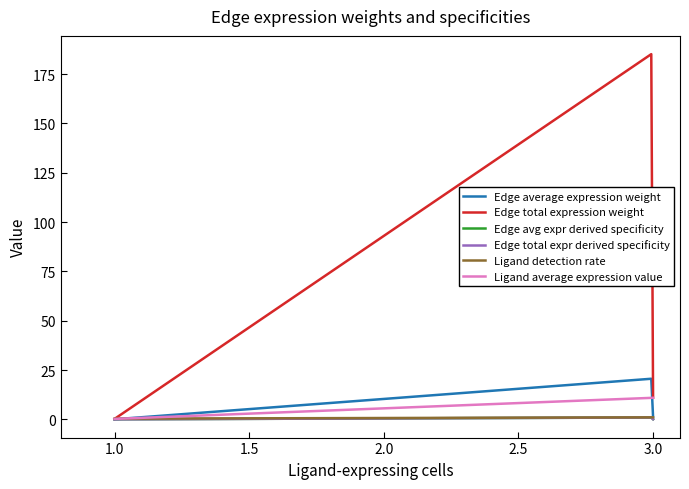

Does the chart display data point markers on the line(s)?

No